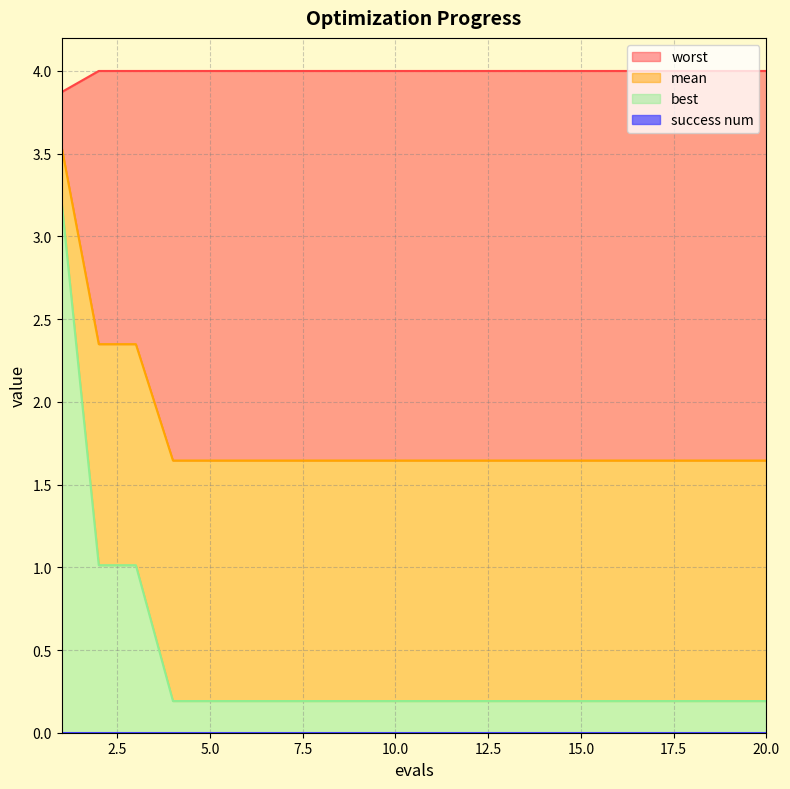

Reading right to left, extract all data points from this chart.

mean: 1.6	1.6	1.6	1.6	1.6	1.6	1.6	1.6	1.6	1.6	1.6	1.6	1.6	1.6	1.6	1.6	1.6	2.3	2.3	3.5
best: 0.2	0.2	0.2	0.2	0.2	0.2	0.2	0.2	0.2	0.2	0.2	0.2	0.2	0.2	0.2	0.2	0.2	1.0	1.0	3.2
worst: 4.0	4.0	4.0	4.0	4.0	4.0	4.0	4.0	4.0	4.0	4.0	4.0	4.0	4.0	4.0	4.0	4.0	4.0	4.0	3.9